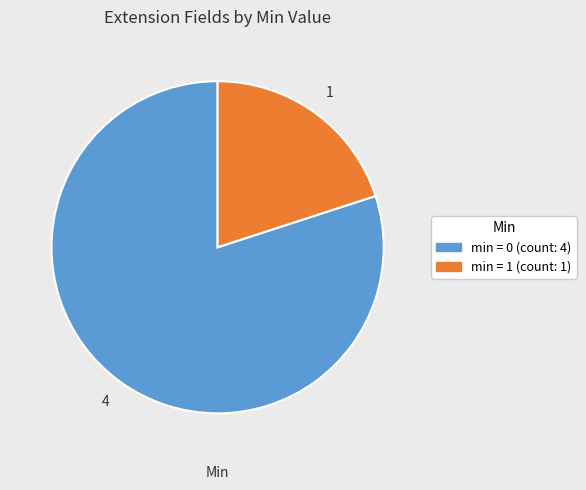

How many segments does this pie chart have?

2